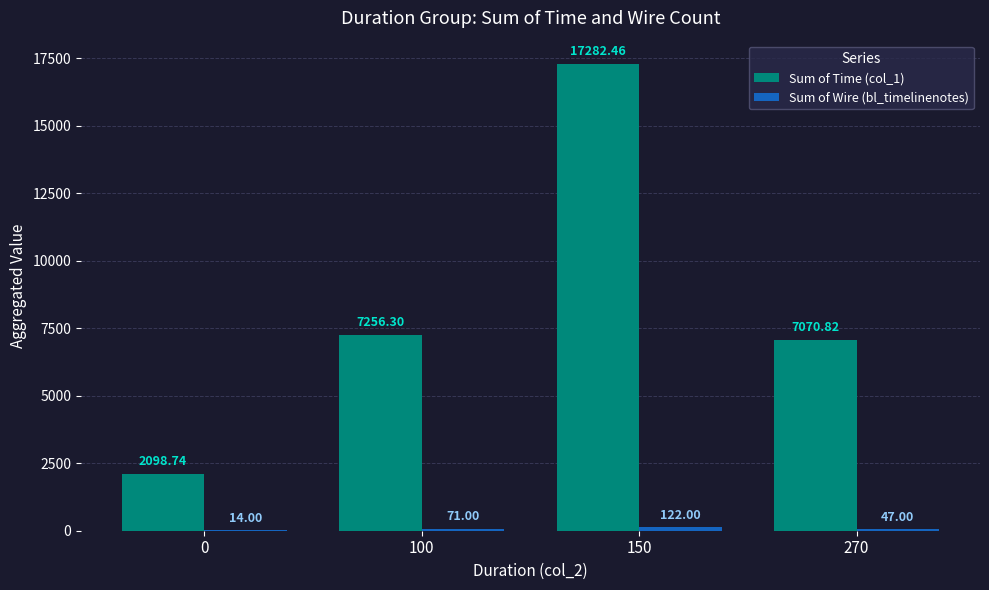

What is the total value across all series at 100?

7327.3